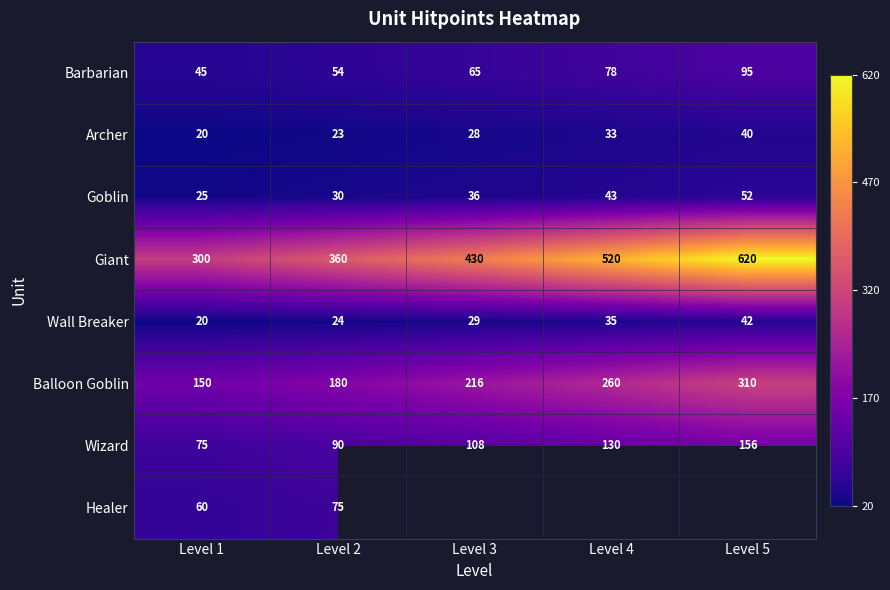

What is the difference between the maximum and minimum values in the Balloon Goblin series?

160